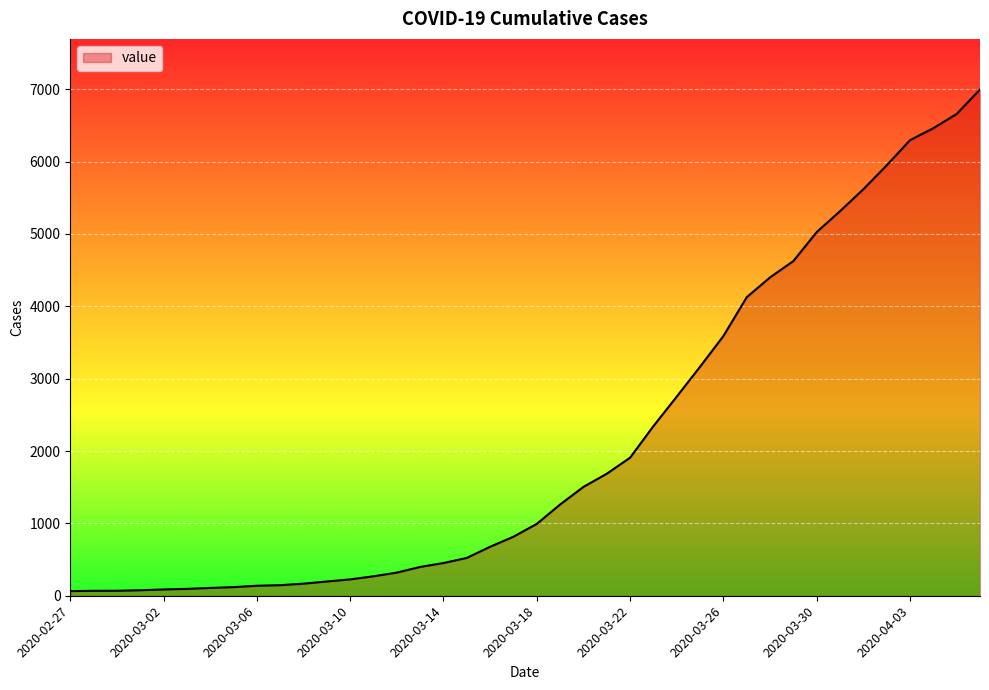

What is the maximum value shown in the chart?

6995